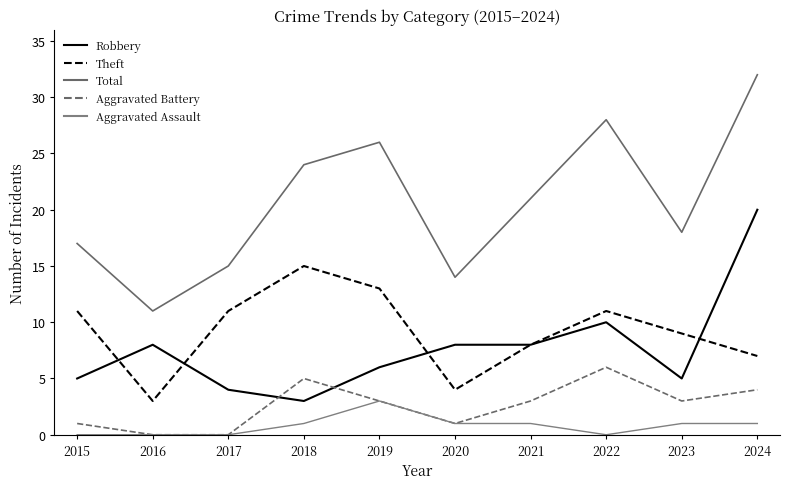

What is the total value across all series at 2024?

64